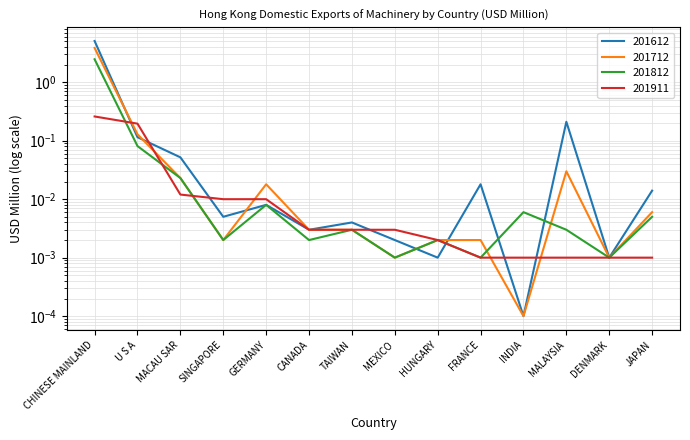

At GERMANY, list the series in order from smallest to largest.

201612, 201812, 201911, 201712